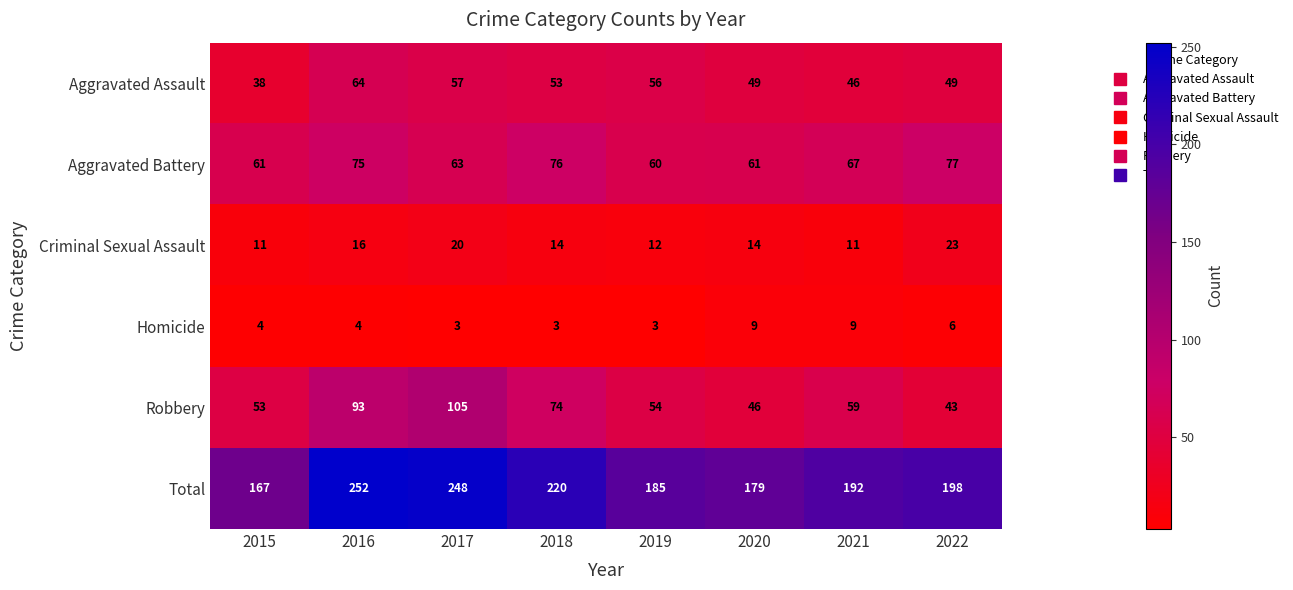

Where does the Robbery series first go above 59?

2016